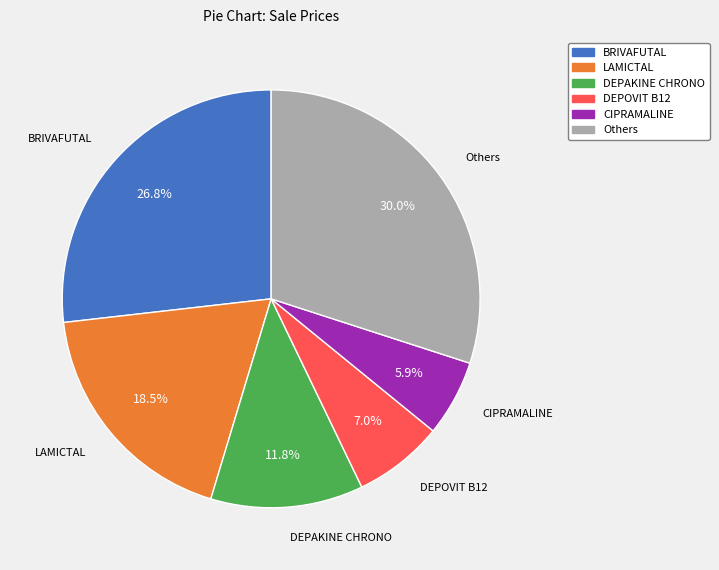

Which has a higher value, DEPOVIT B12 or DEPAKINE CHRONO?

DEPAKINE CHRONO